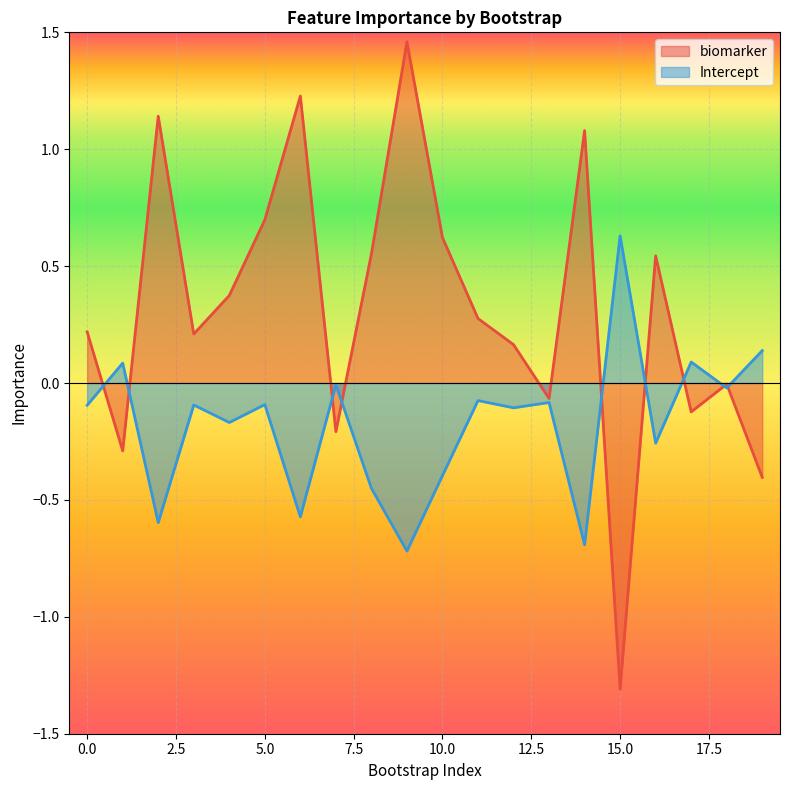

What is the value of the Intercept point at the 17th from the left?

-0.3